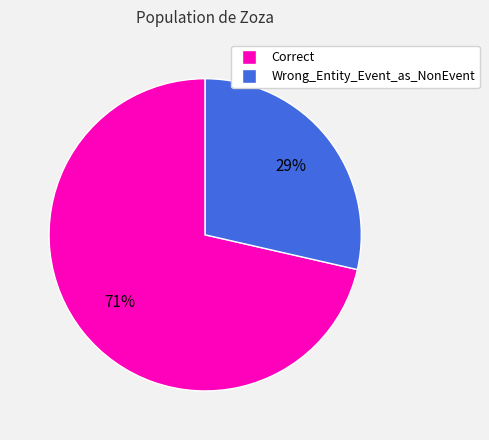

To the nearest percent, what portion does Wrong_Entity_Event_as_NonEvent represent?

29%